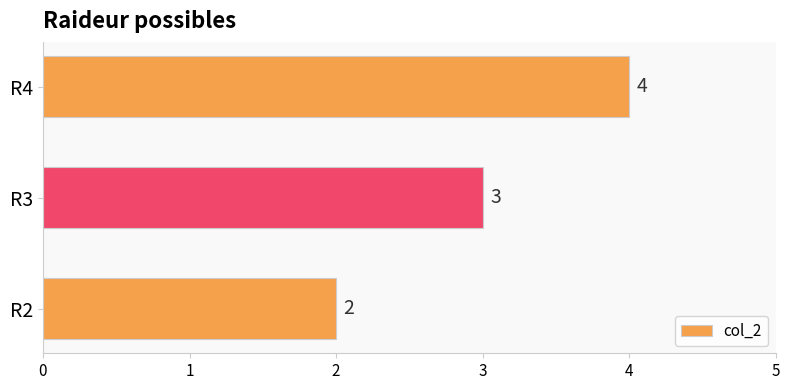

The value at R3 is 3. True or false?

True